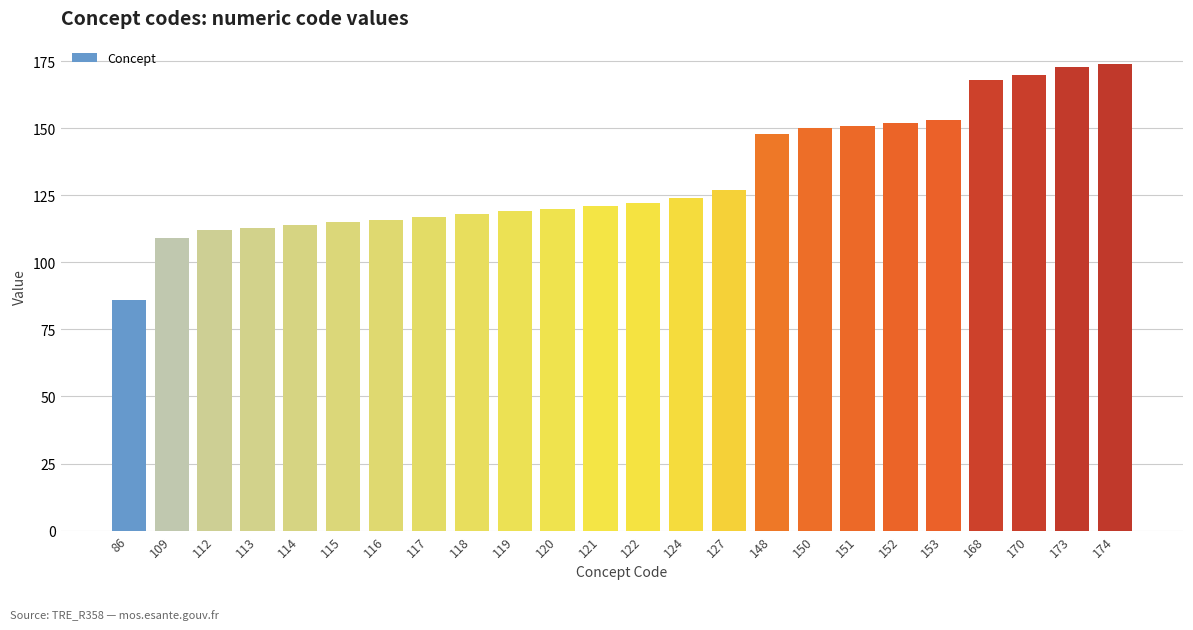

Reading right to left, transcribe all the data shown in this chart.

174	173	170	168	153	152	151	150	148	127	124	122	121	120	119	118	117	116	115	114	113	112	109	86